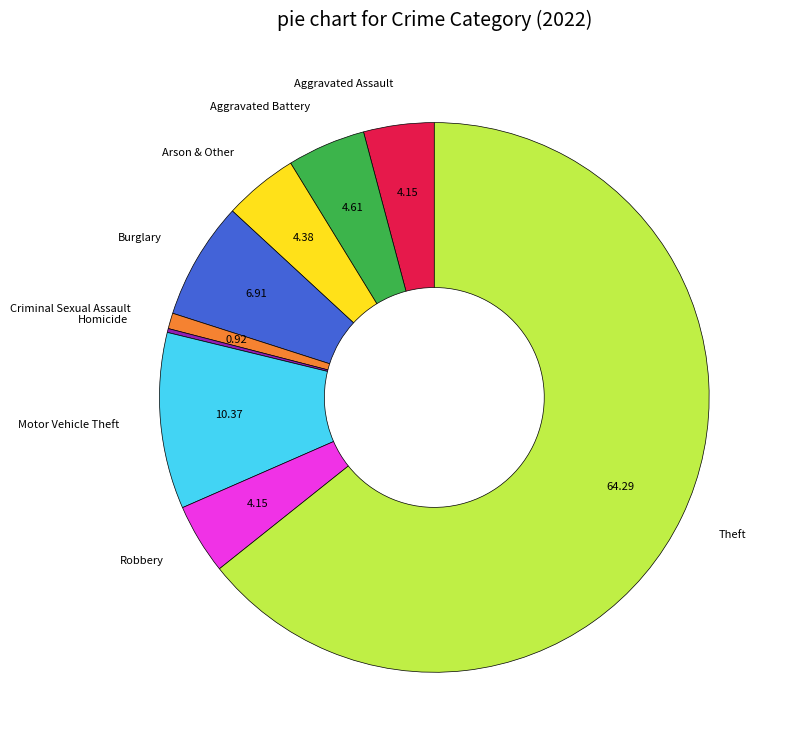

Does any single category account for the majority?

Yes